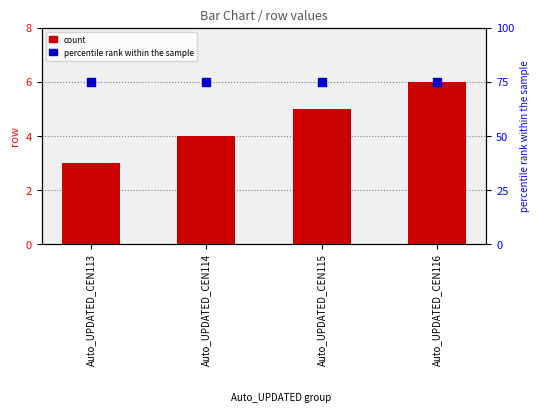

What are all the series names shown in the legend?

count, percentile rank within the sample